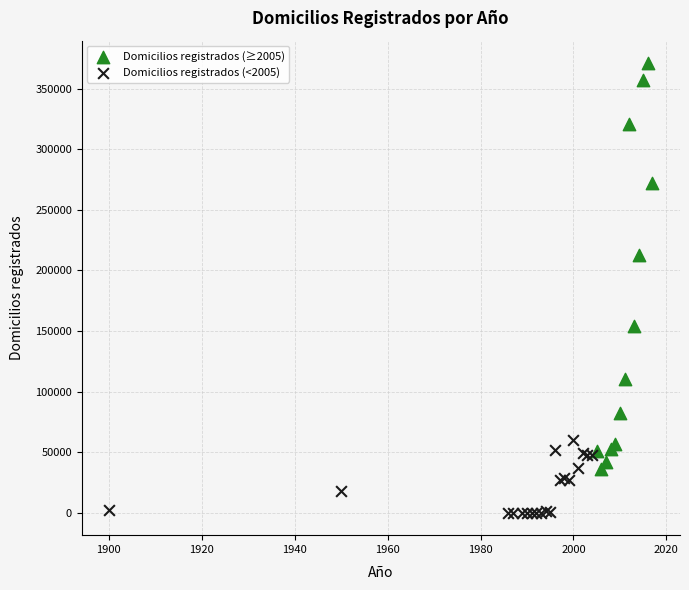

Which series has the largest Y range (max minus min)?

Domicilios registrados (≥2005)